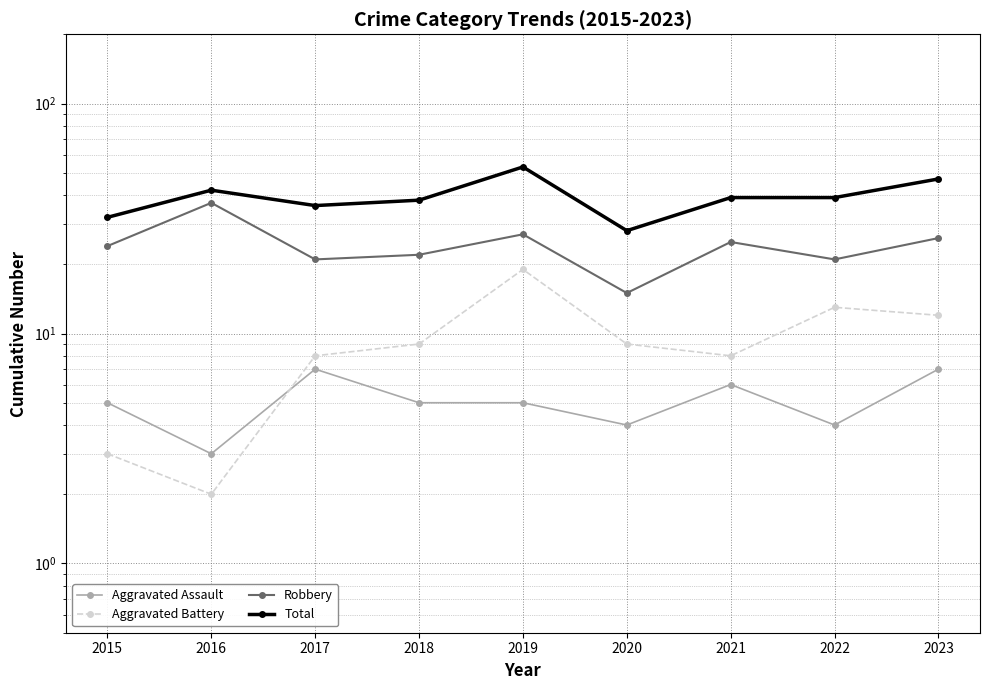

How many values in the Total series exceed 39?

3